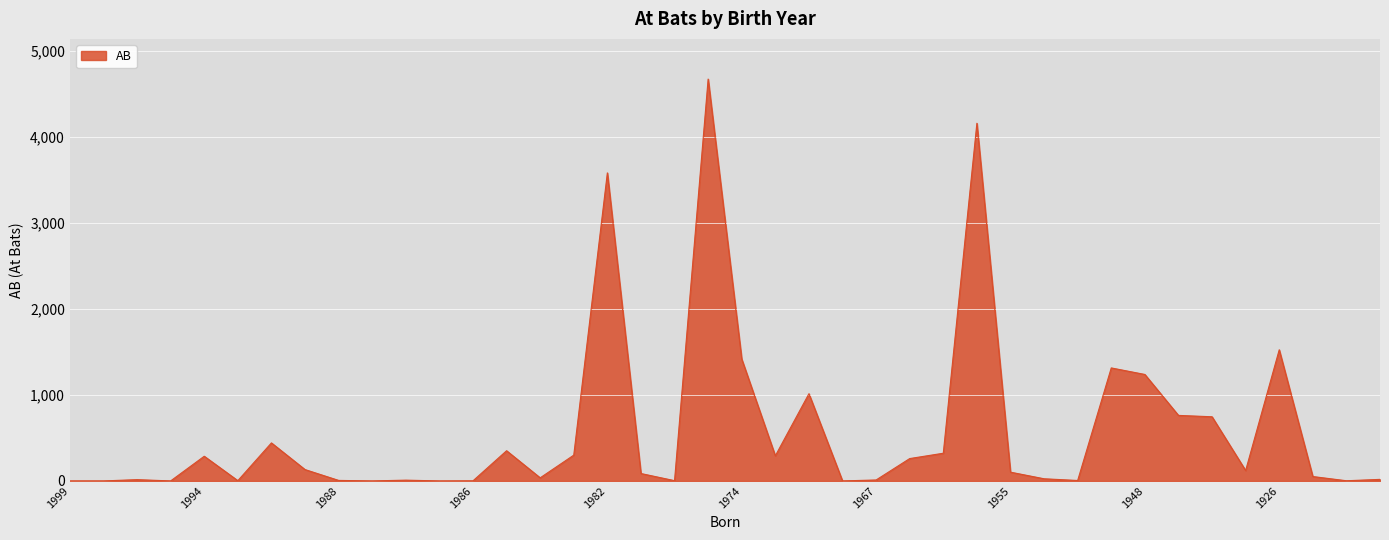

How many lines are shown in the chart?

1